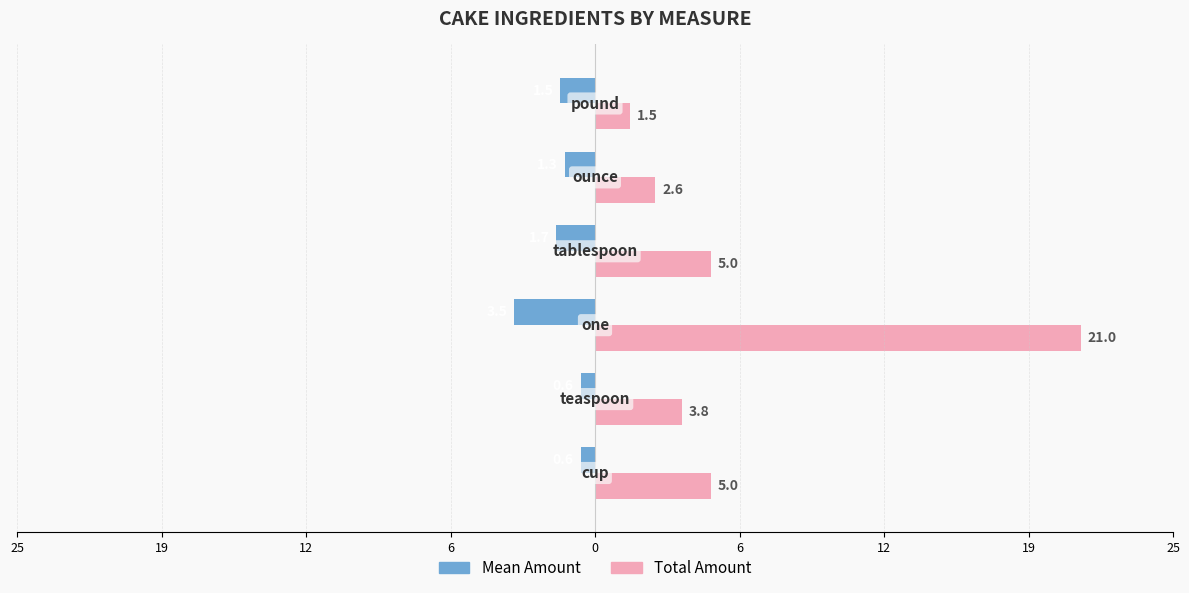

What is the value of the Total Amount bar at the 5th from the left?

2.6